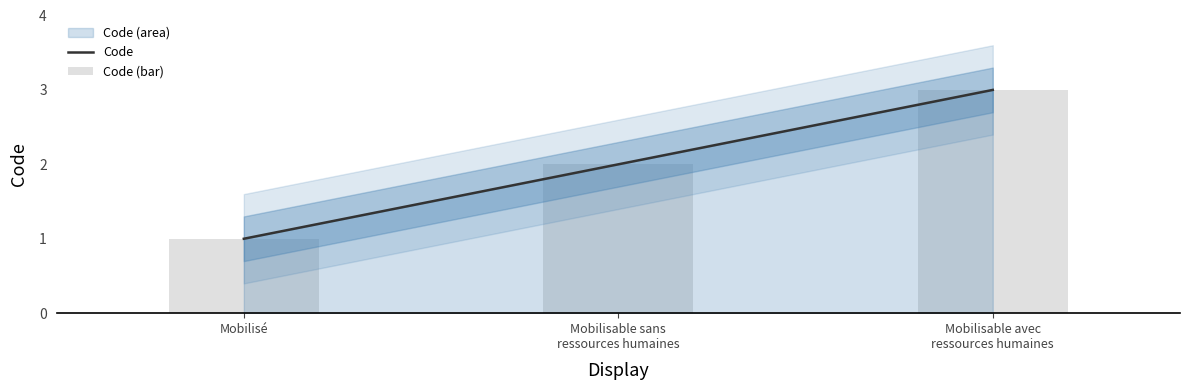

Which category has the highest value in the Code (bar) series?

Mobilisable avec
ressources humaines